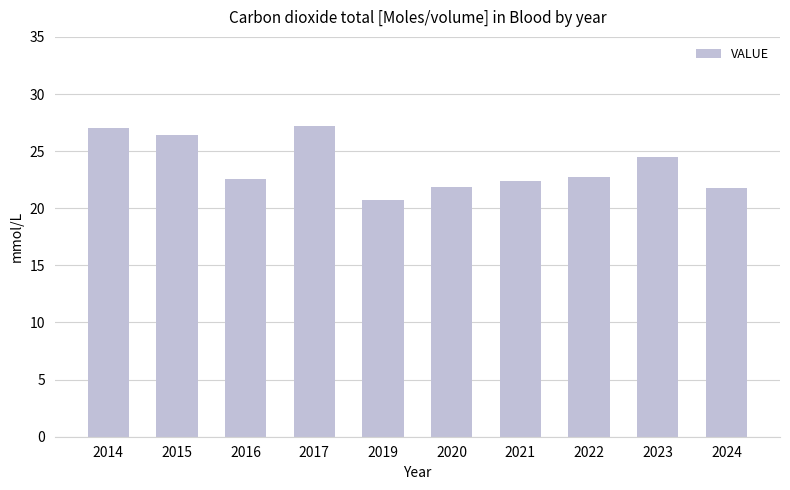

How many bars are there in total?

10